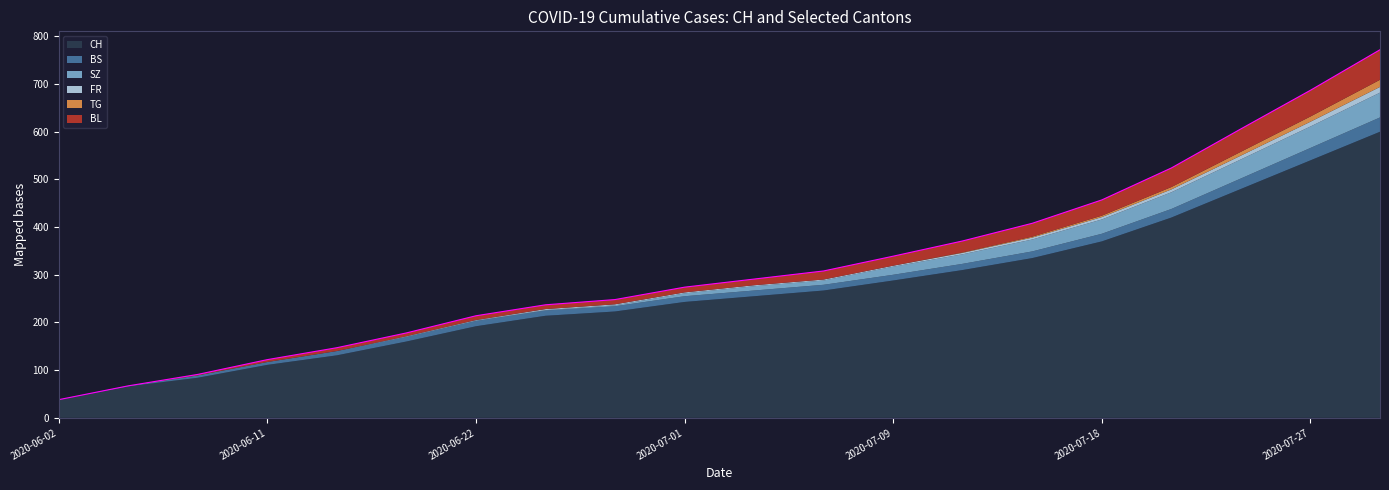

Which series has the largest range (max minus min)?

CH